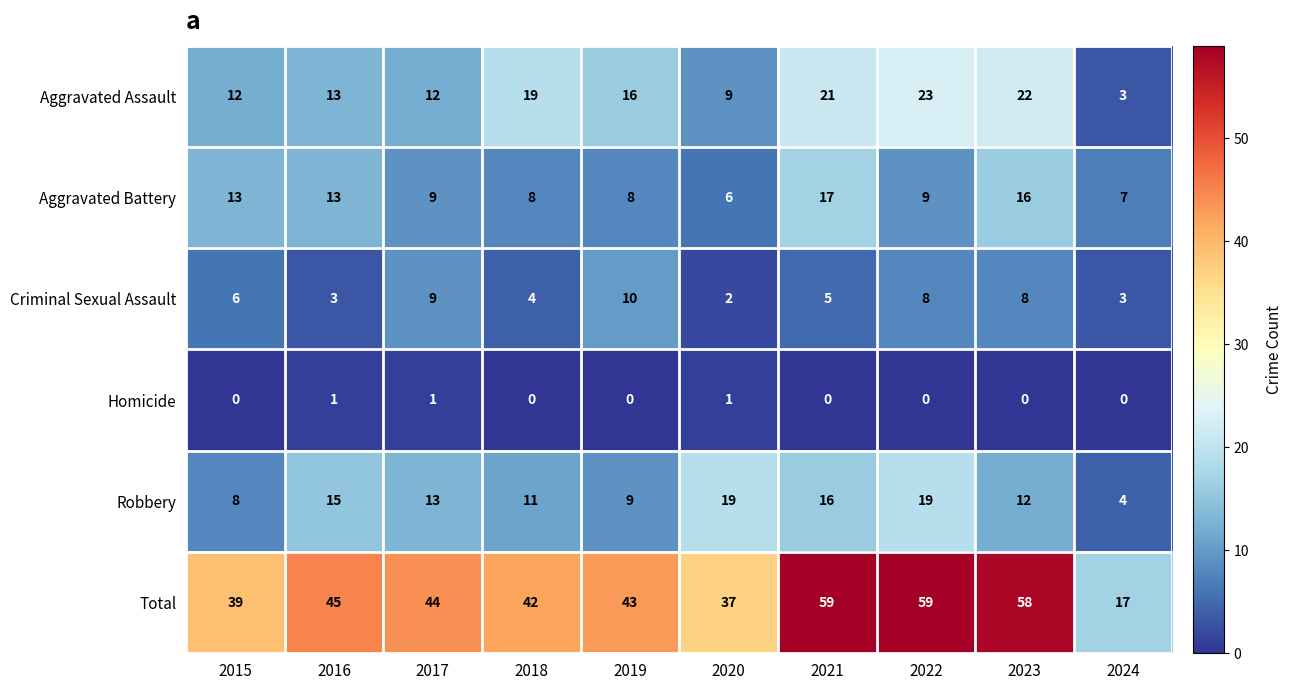

Rank the series by their maximum value, from lowest to highest.

Homicide, Criminal Sexual Assault, Aggravated Battery, Robbery, Aggravated Assault, Total